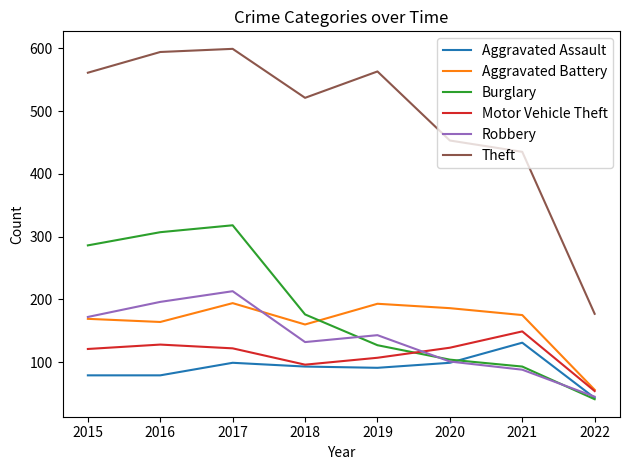

Where is Theft nearest to the value 388?

2021